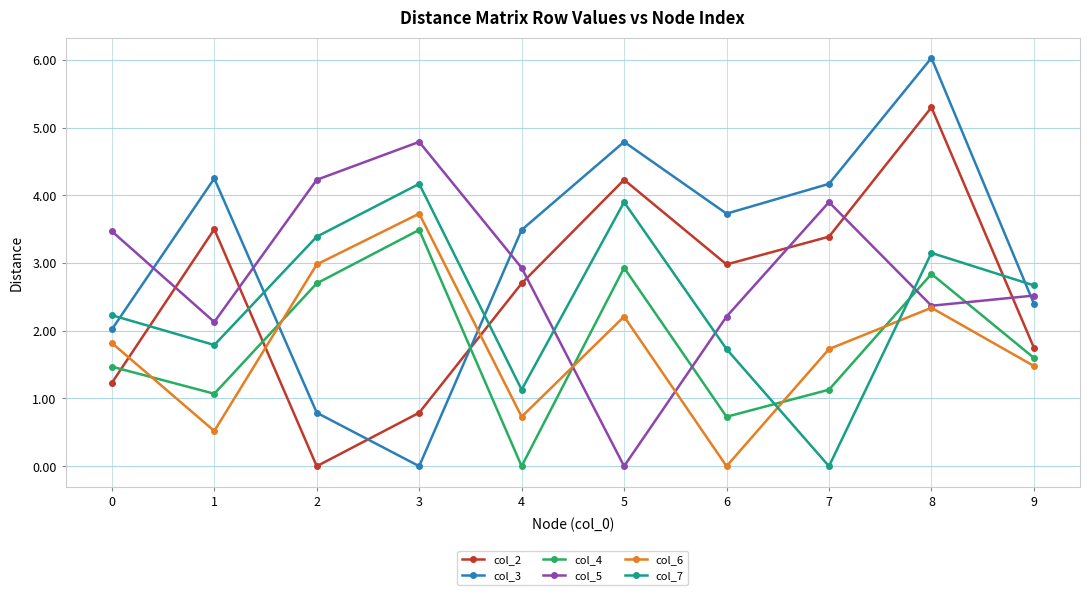

How many data points in col_6 are above 1?

7